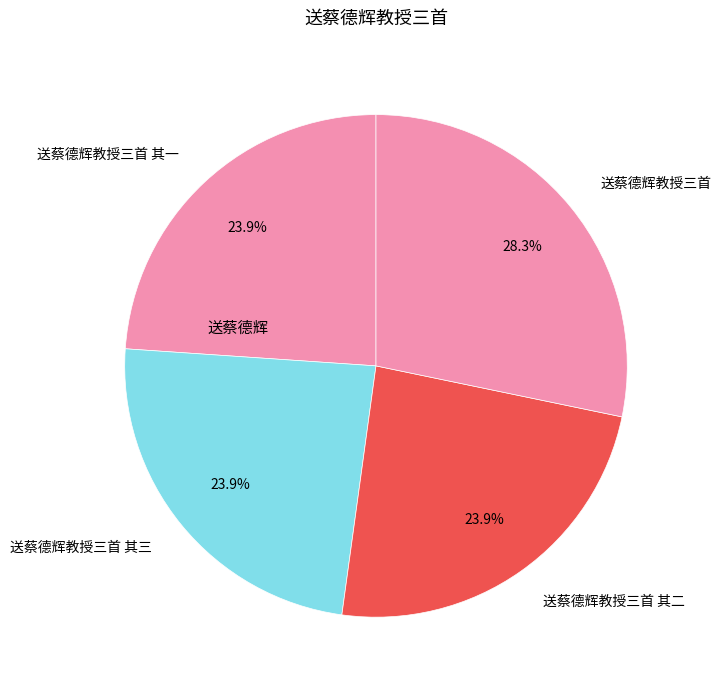

What percentage do 送蔡德辉教授三首 and 送蔡德辉教授三首 其三 together represent?

52.2%